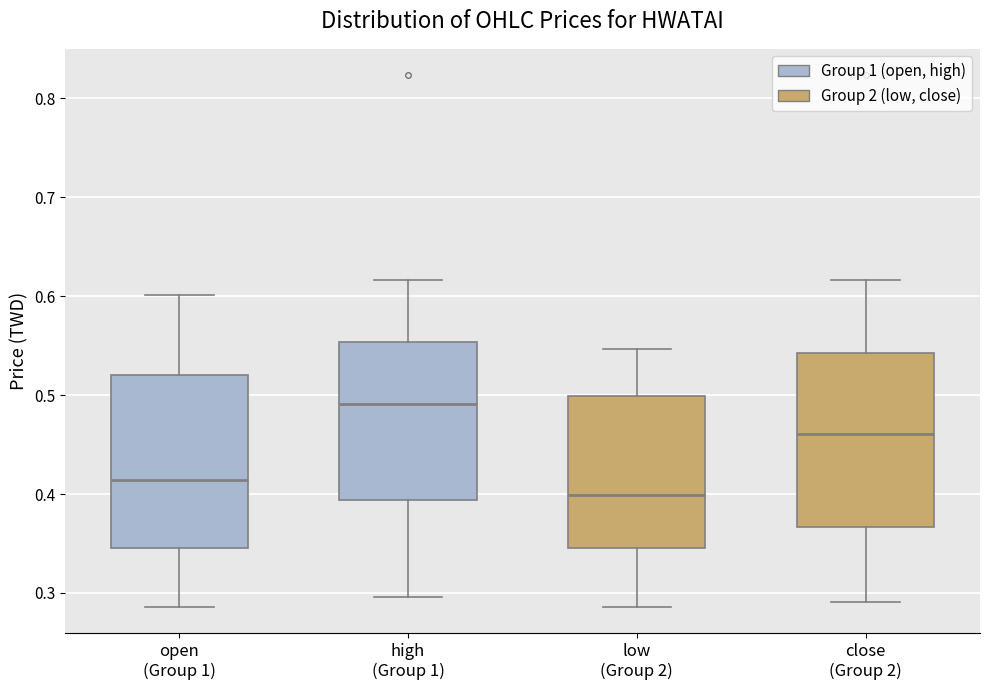

Where is the upper edge of the box for low (Group 2) on the y-axis? The values are not printed on the chart, so give them approximately, as read against the axis.

0.50